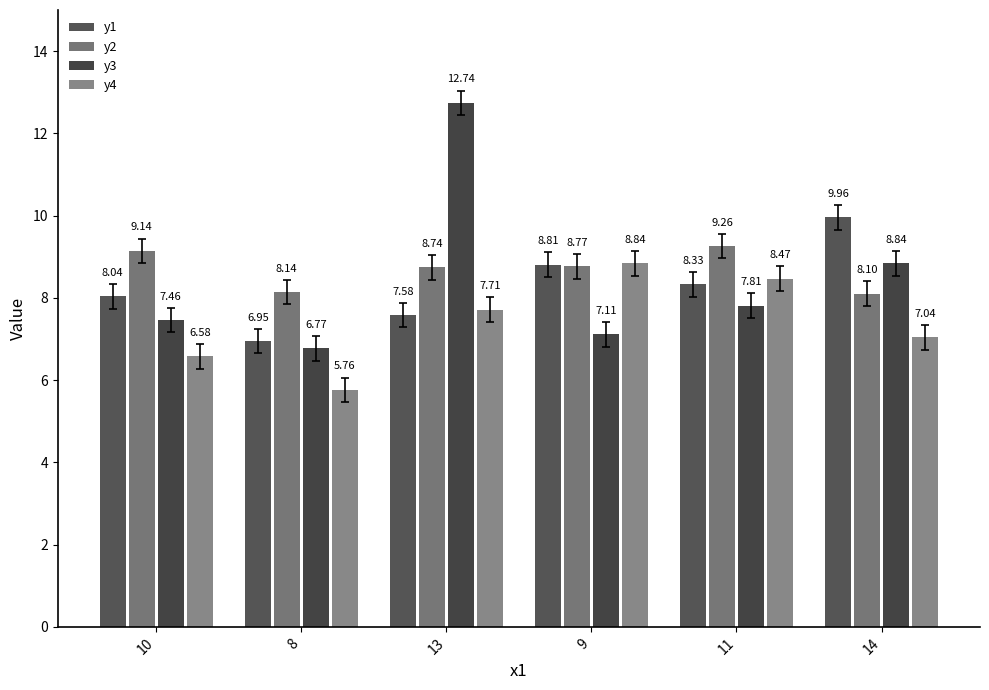

The y3 series shows 7.8 at 11. True or false?

True